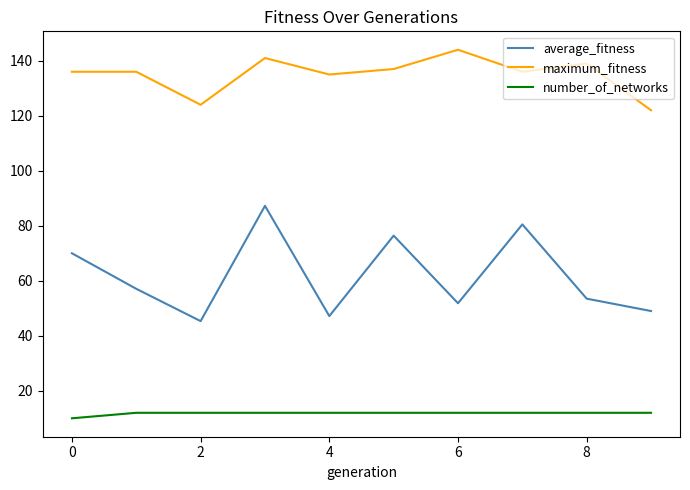

What is the difference between the maximum and minimum values in the number_of_networks series?

2.0